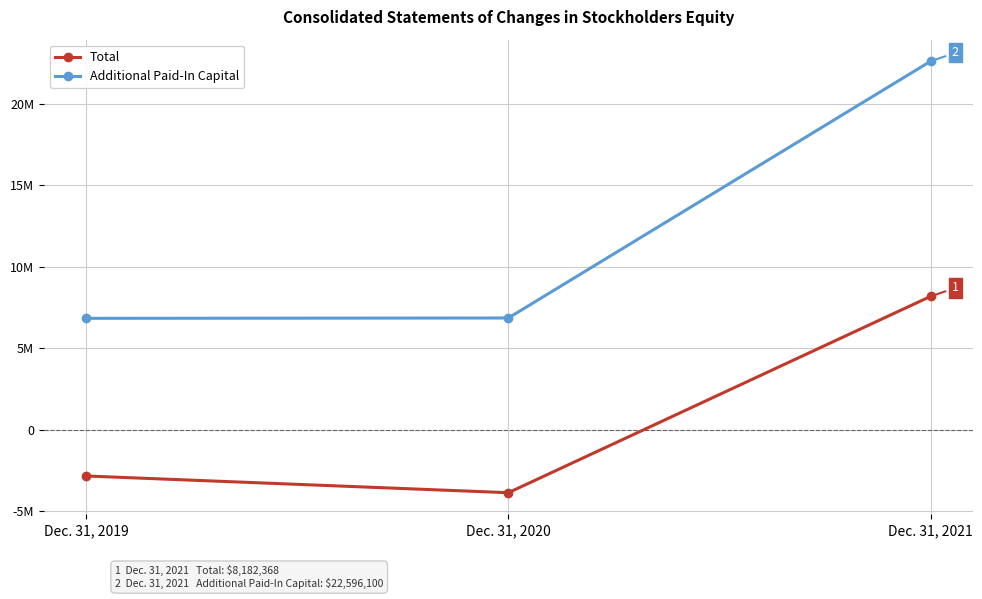

Does the chart have visible grid lines?

Yes